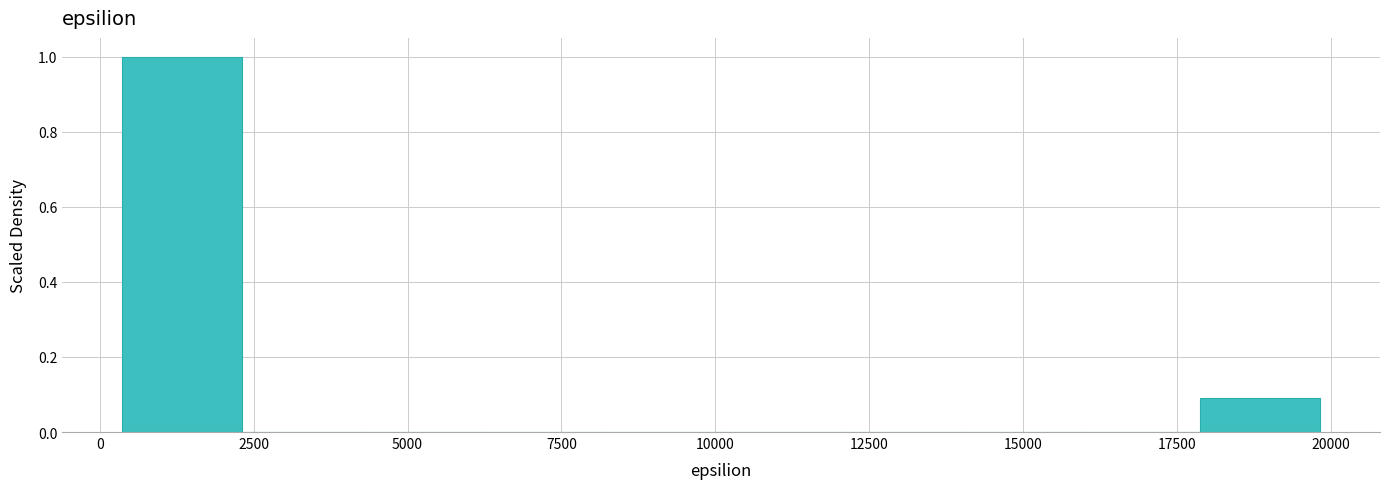

Read against the x-axis, roughly where is the centre of the tallest bar?

1500